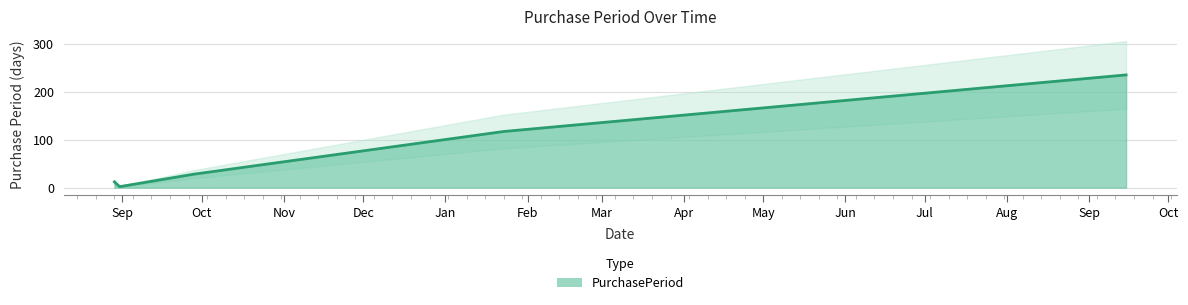

What is the label of the 2nd point from the left?

2016-08-31